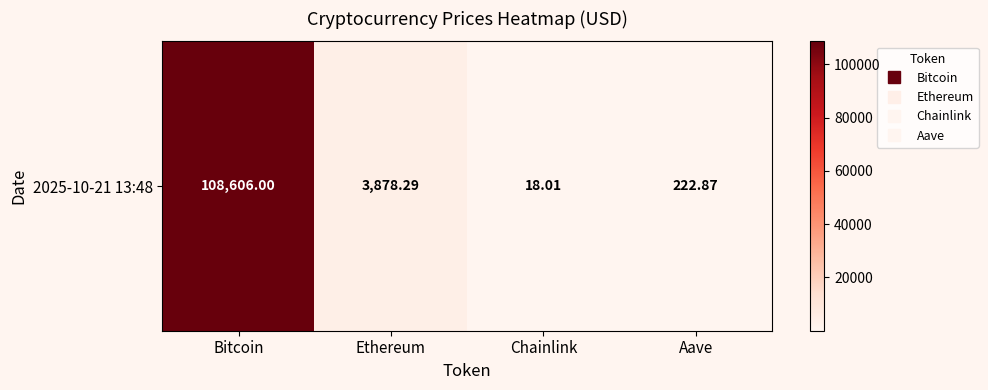

List the labels in order of value, smallest first.

Chainlink, Aave, Ethereum, Bitcoin